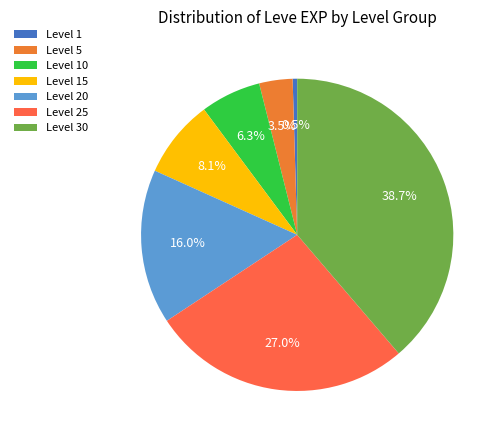

True or false: Level 20 accounts for 28% of the total.

False